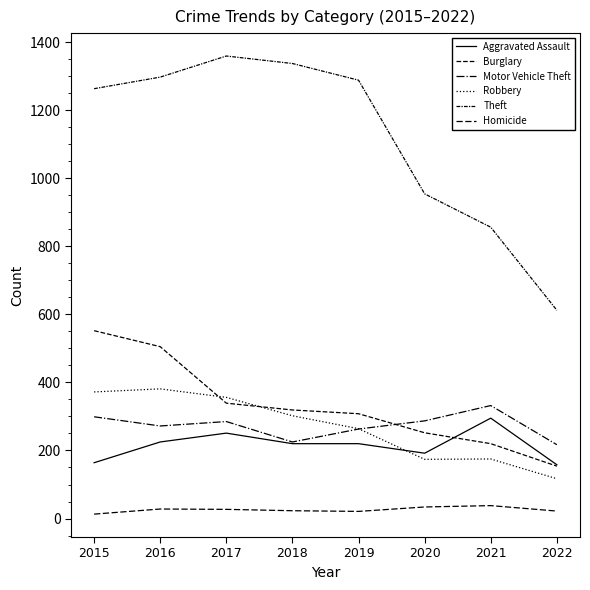

The Burglary series shows 76 at 2021. True or false?

False